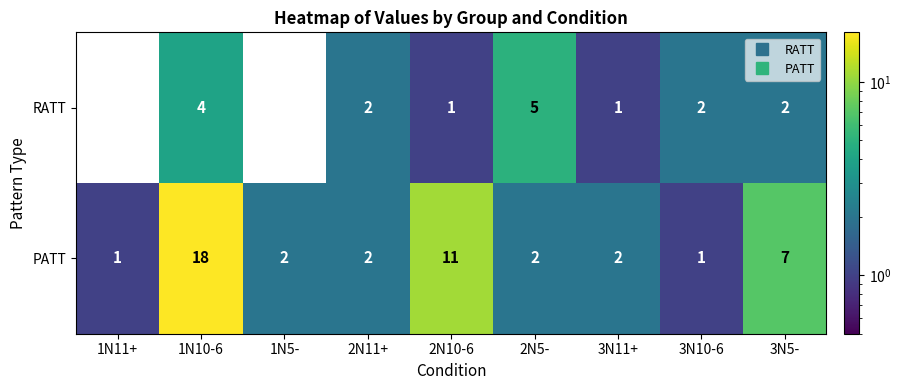

What is the sum of all RATT values?

17